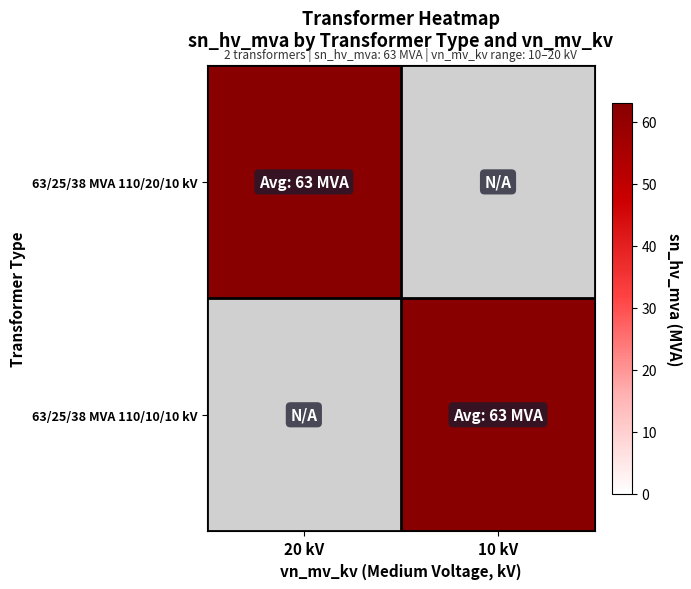

The value of 63/25/38 MVA 110/10/10 kV at 63/25/38 MVA 110/10/10 kV is 16. True or false?

False